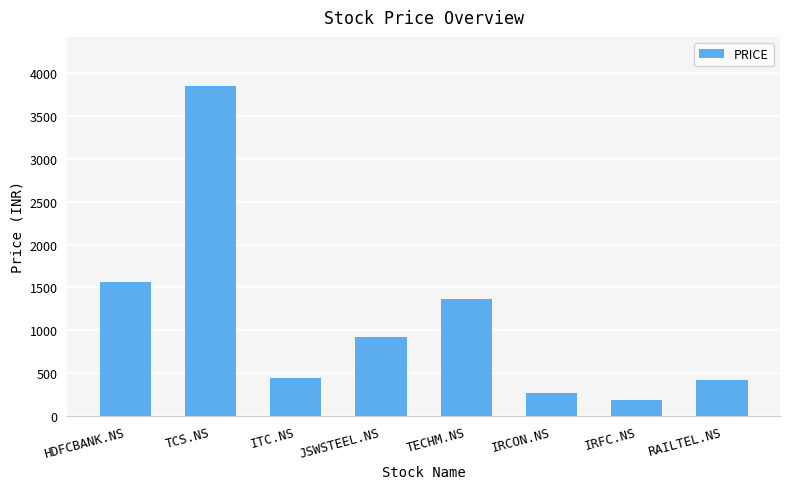

Count the number of categories in the chart.

8